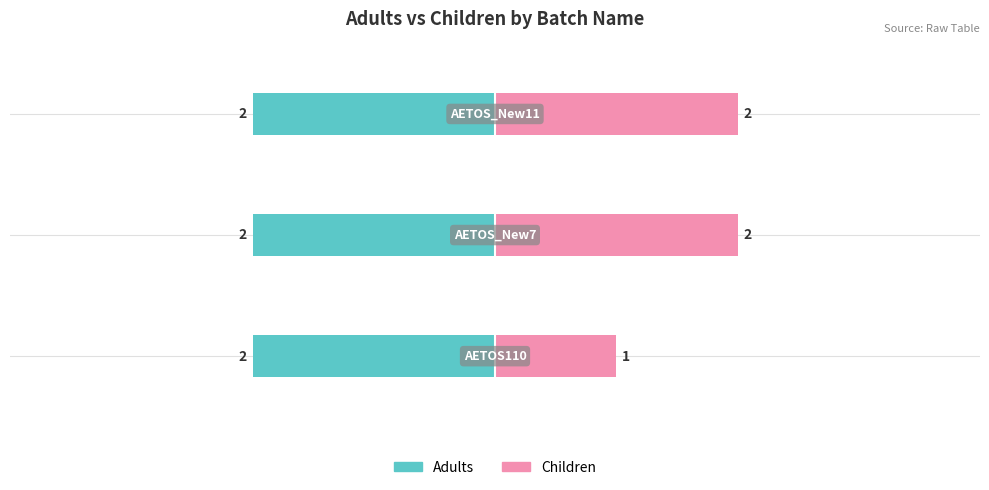

True or false: Children has a value of 2.0 at 2.

True